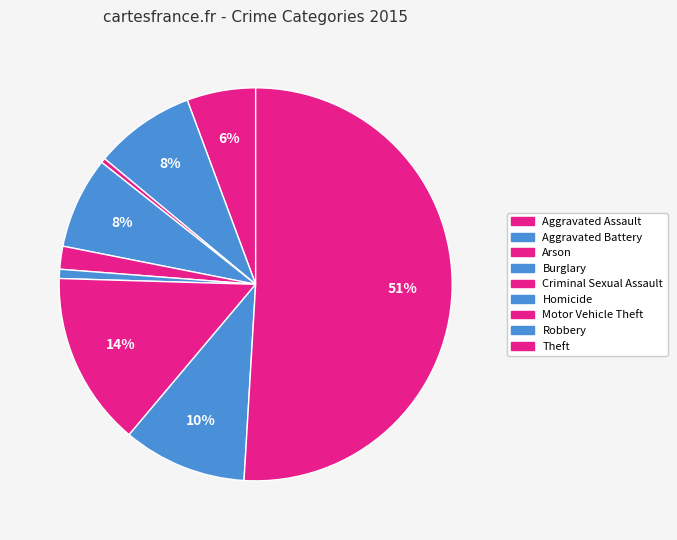

To the nearest percent, what percentage of the pie is Homicide?

1%